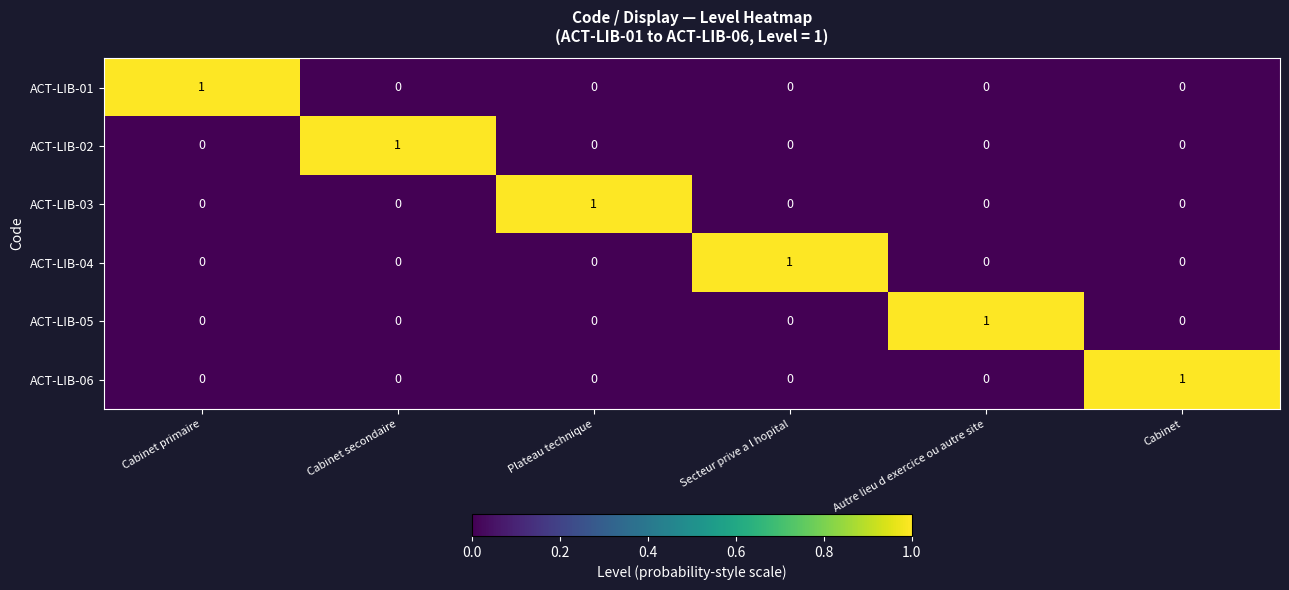

At how many categories does at least one series exceed 0?

6